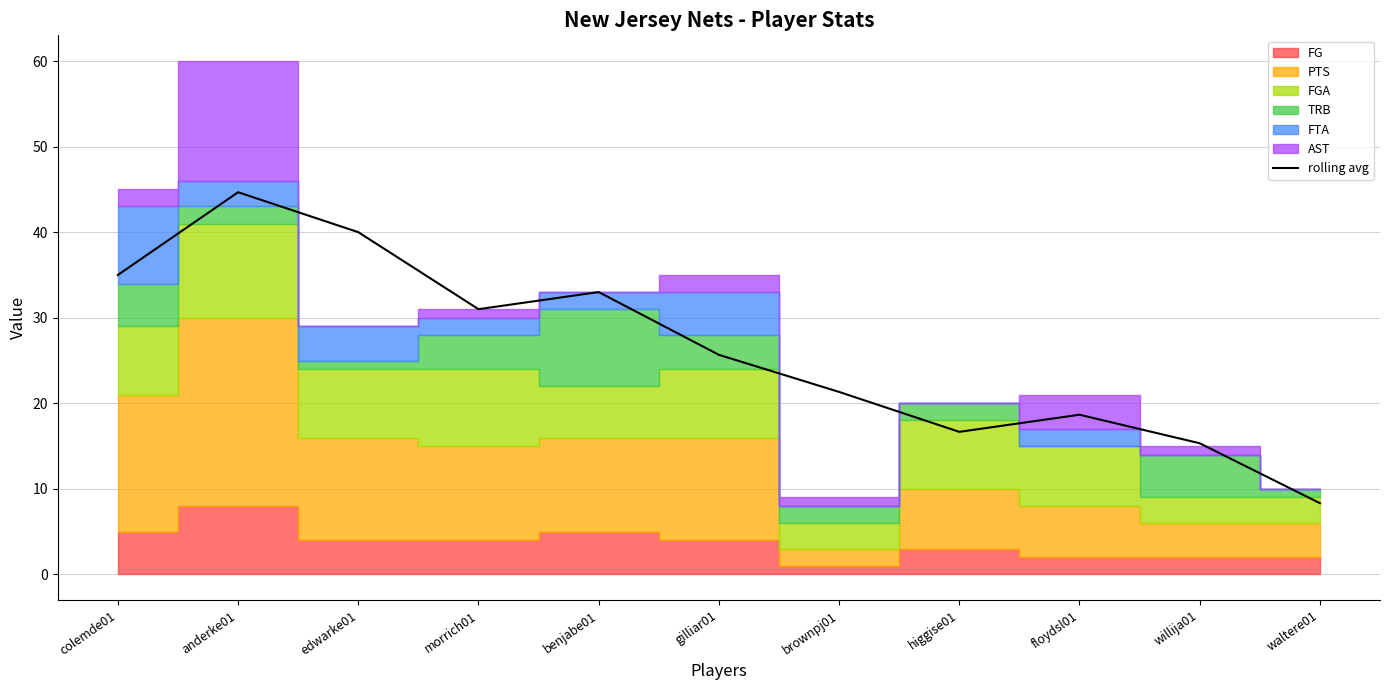

Reading left to right, extract all data points from this chart.

35.0	44.7	40.0	31.0	33.0	25.7	21.3	16.7	18.7	15.3	8.3